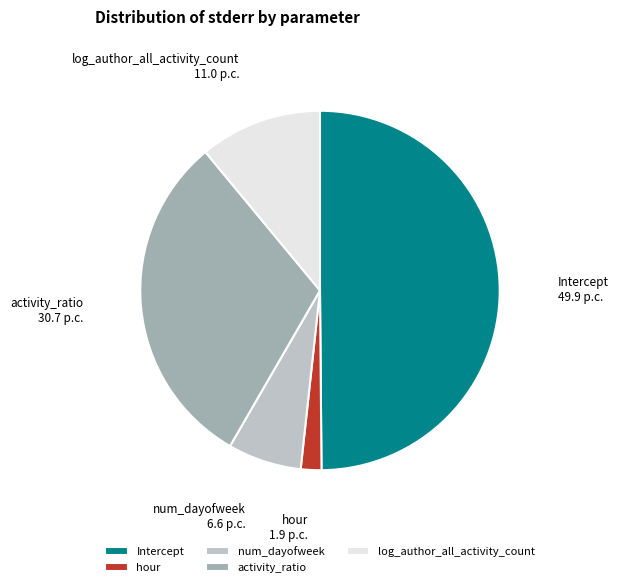

Is it true that hour is 2% of the pie?

True